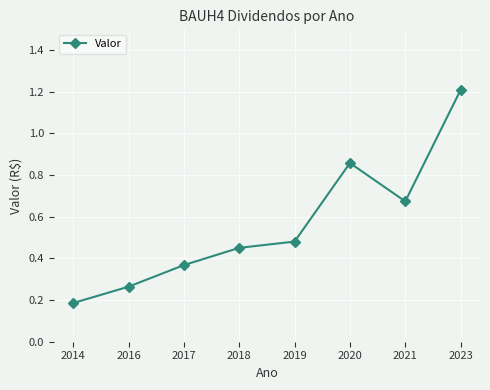

What is the minimum value shown in the chart?

0.2